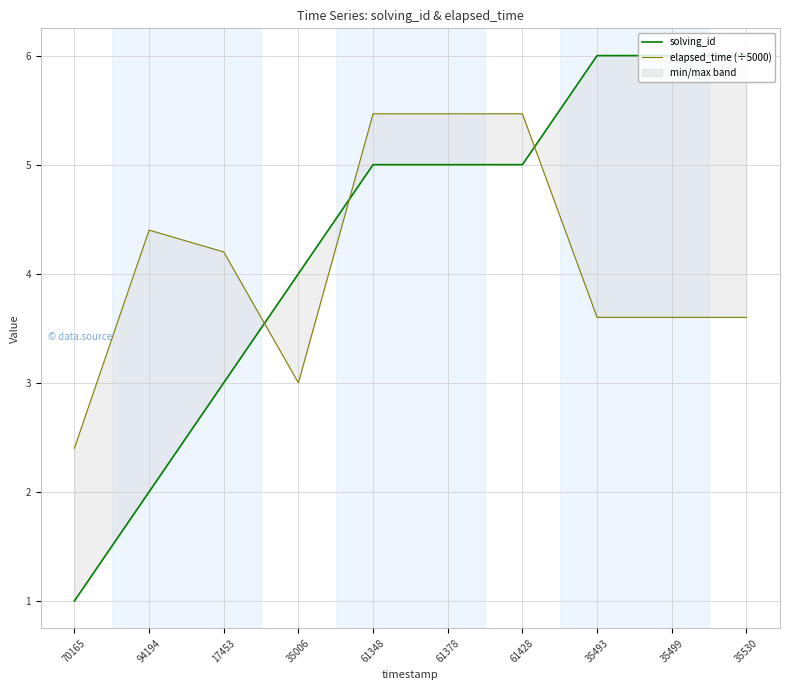

The value of solving_id at 94194 is 3.2. True or false?

False